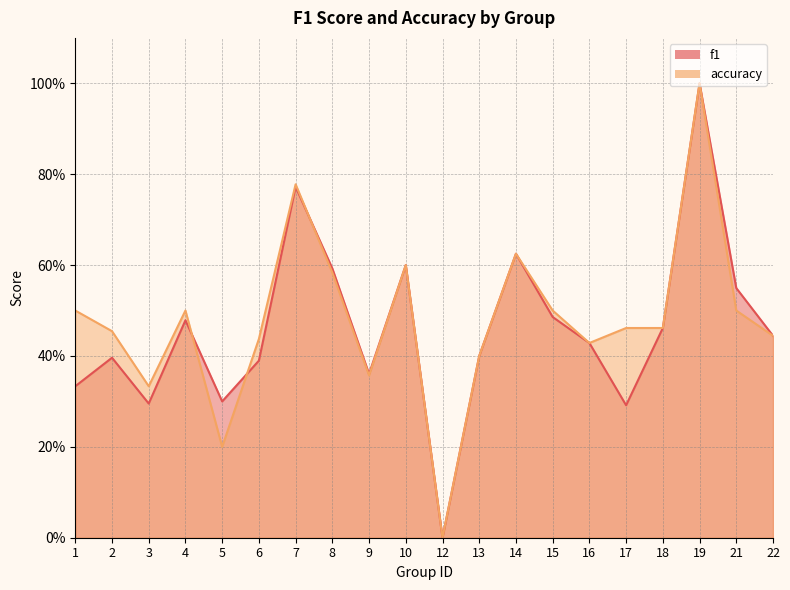

What is the value of the f1 point at the 4th from the left?

0.5